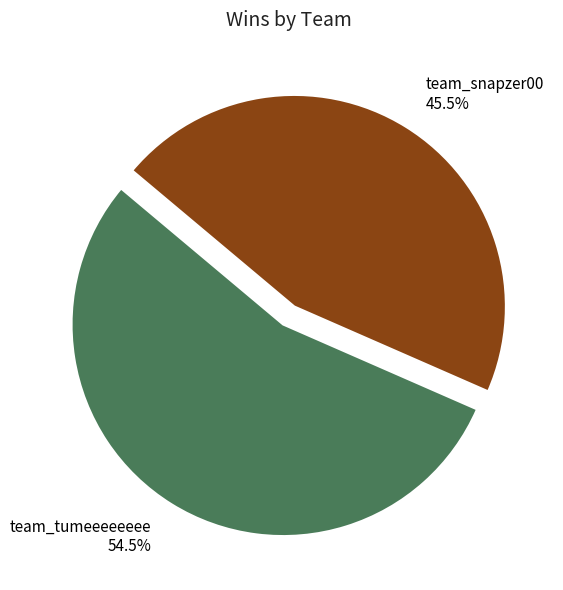

How much of the chart is everything except team_tumeeeeeeee?

45.5%